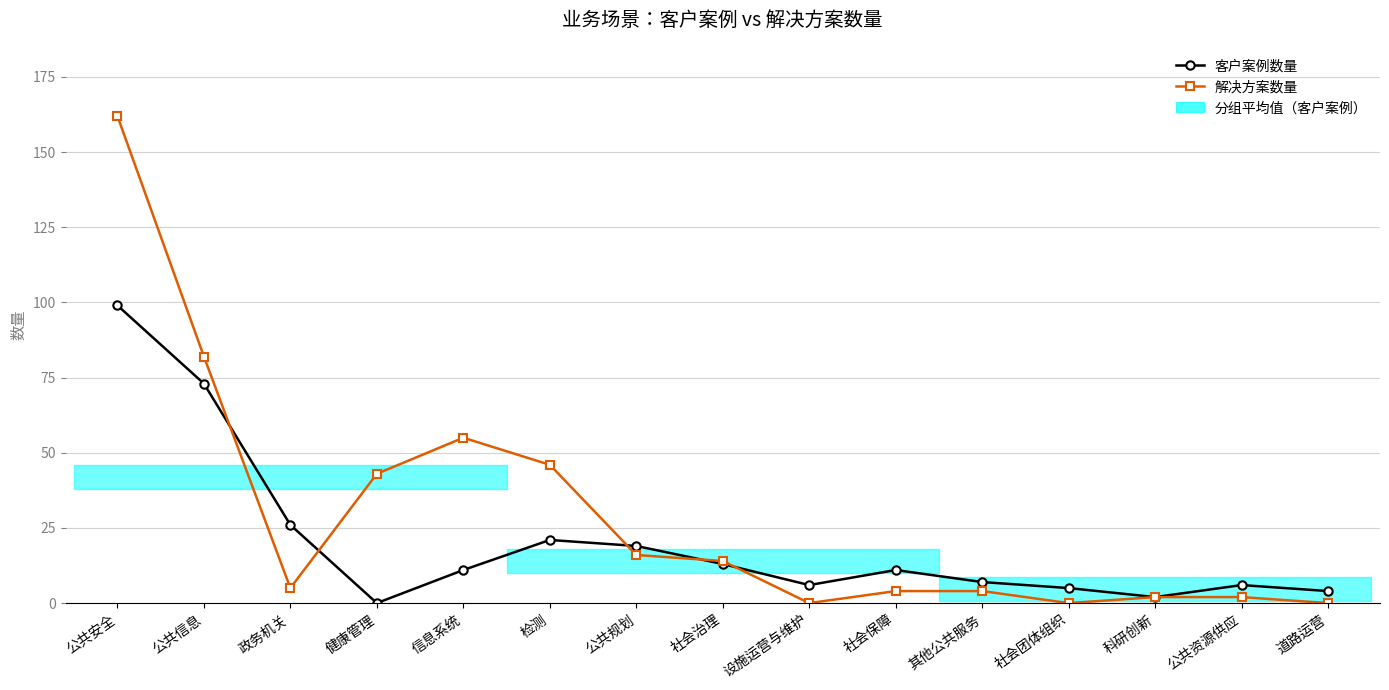

How many lines are shown in the chart?

2